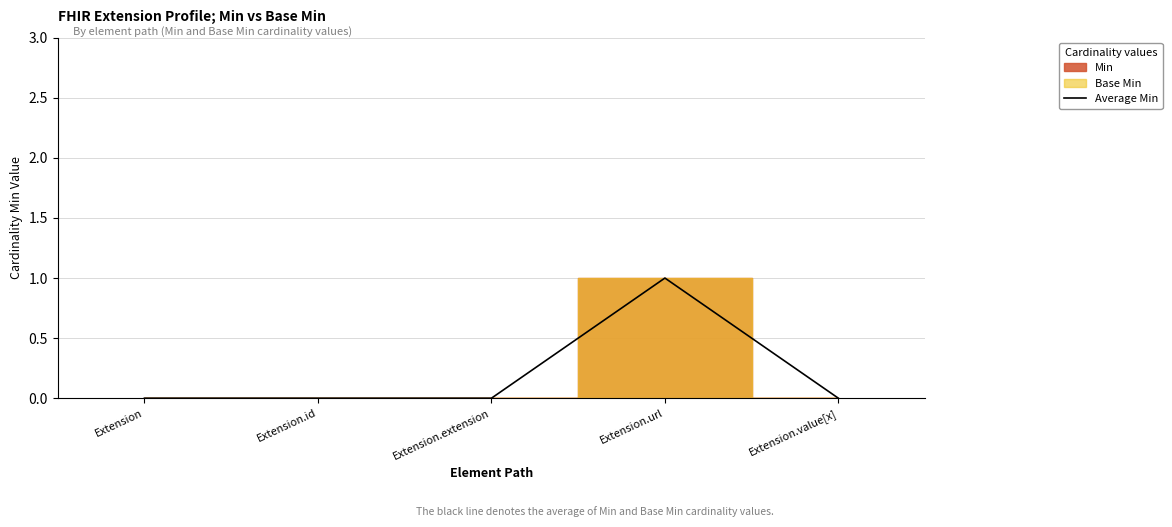

What is the label of the 4th point from the right?

Extension.id